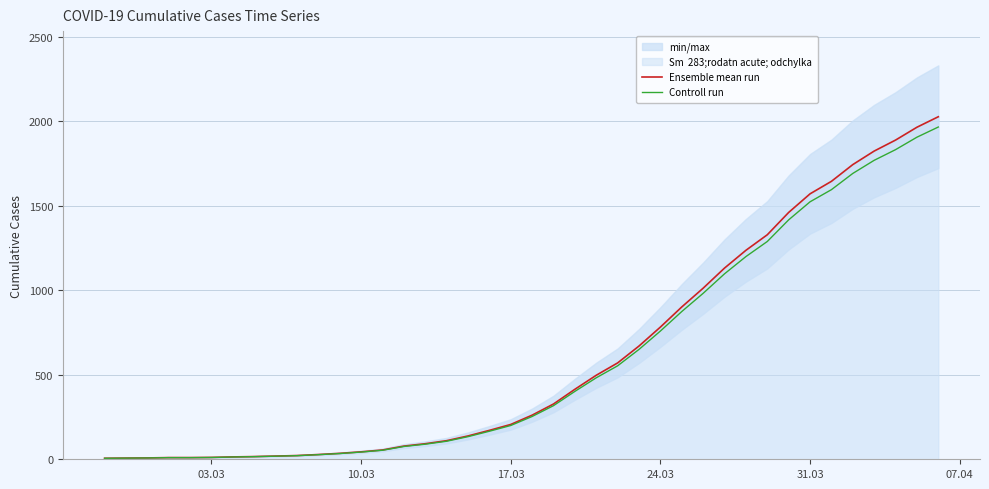

True or false: Ensemble mean run and Controll run cross at least once.

False